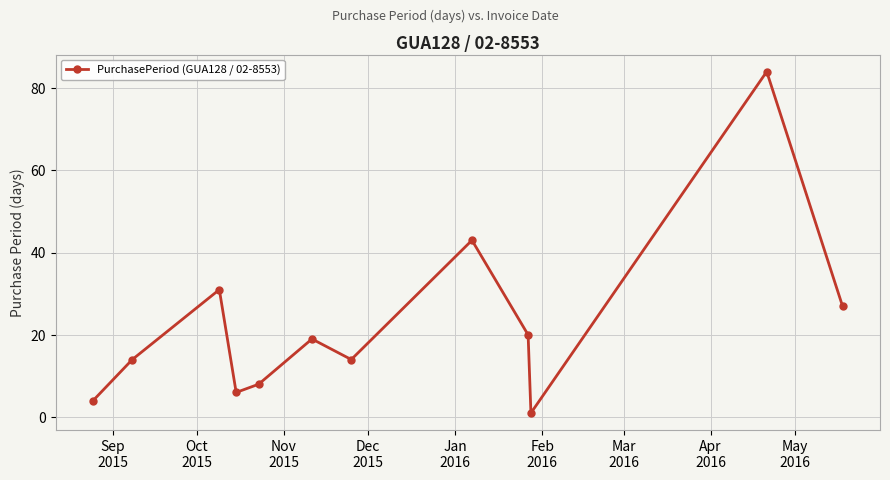

How many points are higher than both their immediate neighbors (excluding endpoints)?

4